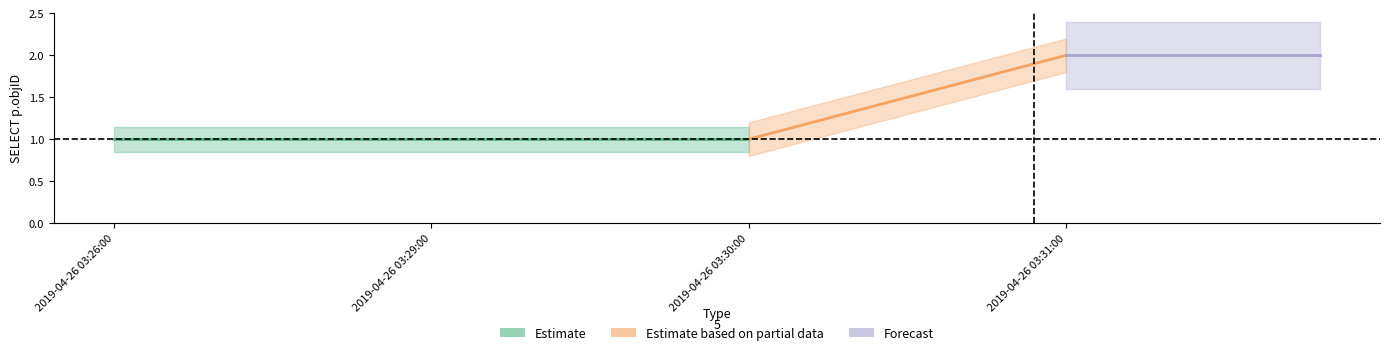

Rank the categories by value from highest to lowest.

2019-04-26 03:31:00, 2019-04-26 03:26:00, 2019-04-26 03:29:00, 2019-04-26 03:30:00